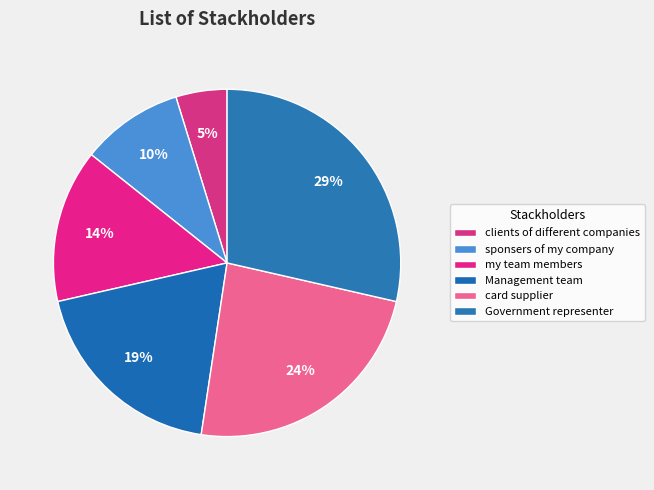

What percentage is the card supplier slice, to the nearest percent?

24%